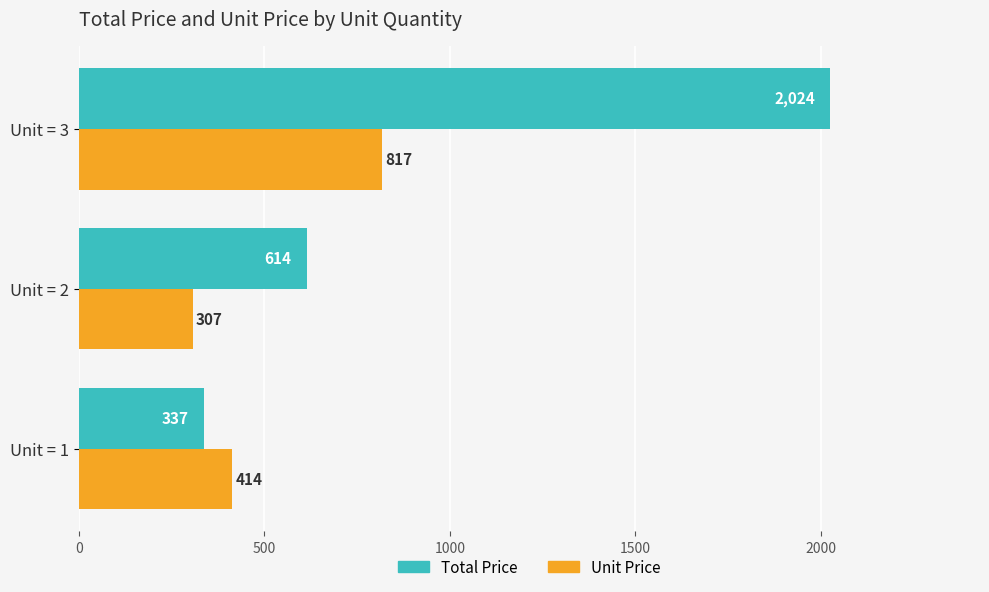

The Unit Price series shows 572 at Unit = 1. True or false?

False